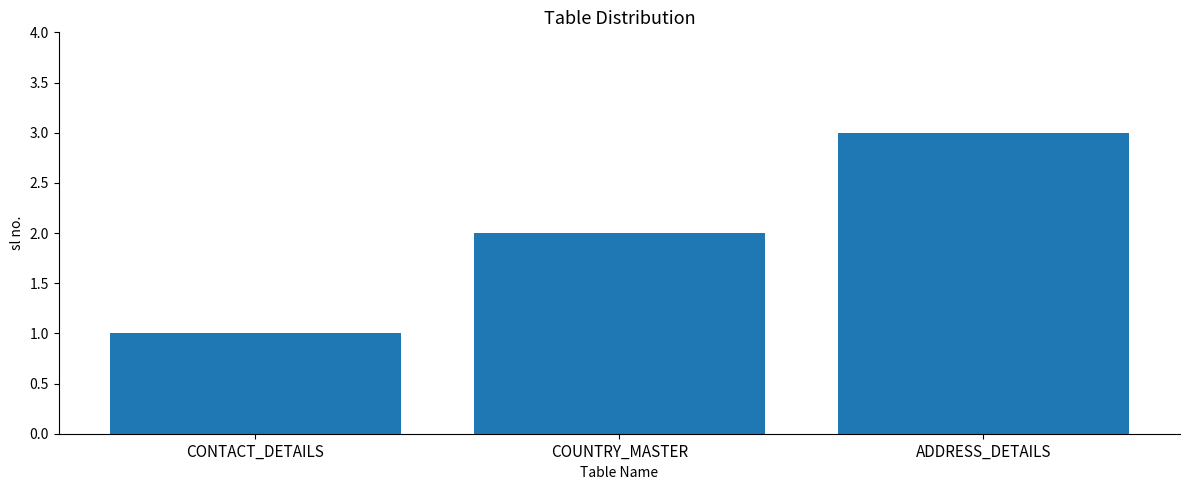

What is the sum of all values?

6